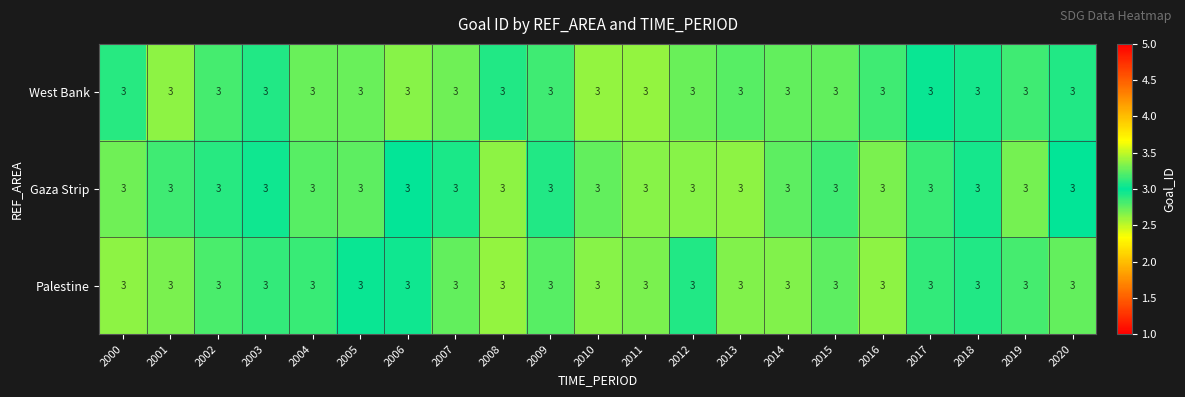

Reading left to right, transcribe all the data shown in this chart.

West Bank: 2000=3.0	2001=3.0	2002=3.0	2003=3.0	2004=3.0	2005=3.0	2006=3.0	2007=3.0	2008=3.0	2009=3.0	2010=3.0	2011=3.0	2012=3.0	2013=3.0	2014=3.0	2015=3.0	2016=3.0	2017=3.0	2018=3.0	2019=3.0	2020=3.0
Gaza Strip: 2000=3.0	2001=3.0	2002=3.0	2003=3.0	2004=3.0	2005=3.0	2006=3.0	2007=3.0	2008=3.0	2009=3.0	2010=3.0	2011=3.0	2012=3.0	2013=3.0	2014=3.0	2015=3.0	2016=3.0	2017=3.0	2018=3.0	2019=3.0	2020=3.0
Palestine: 2000=3.0	2001=3.0	2002=3.0	2003=3.0	2004=3.0	2005=3.0	2006=3.0	2007=3.0	2008=3.0	2009=3.0	2010=3.0	2011=3.0	2012=3.0	2013=3.0	2014=3.0	2015=3.0	2016=3.0	2017=3.0	2018=3.0	2019=3.0	2020=3.0